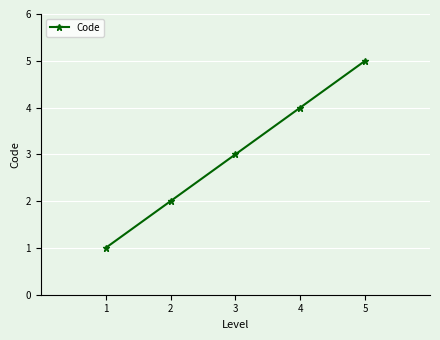

Count the number of data series in this chart.

1